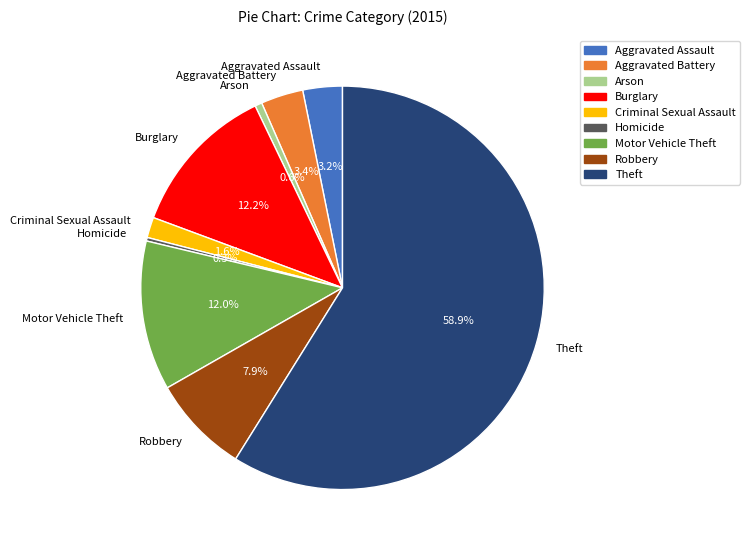

The Motor Vehicle Theft slice represents 25% of the pie. True or false?

False